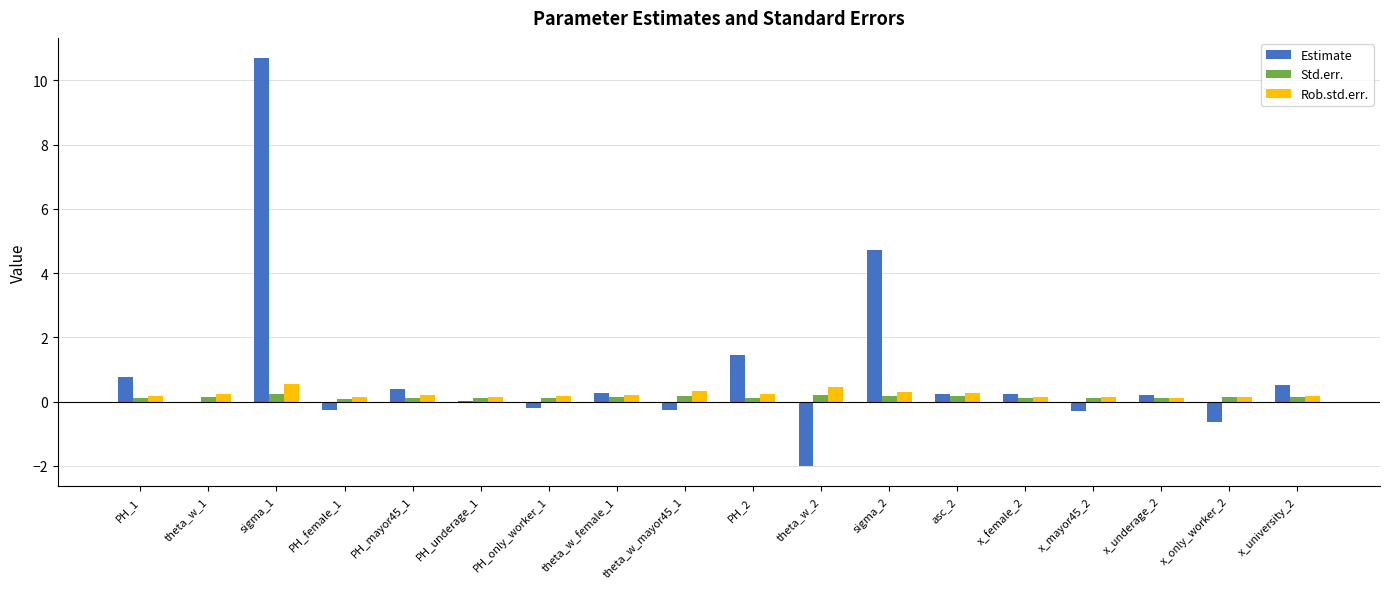

What is the average value of the Rob.std.err. series?

0.2